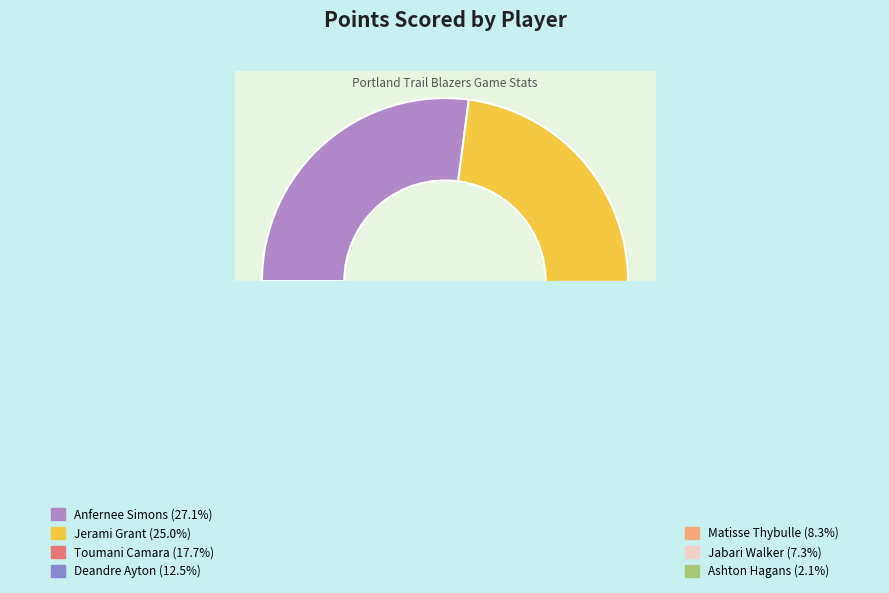

Rank the categories by value from lowest to highest.

Ashton Hagans, Jabari Walker, Matisse Thybulle, Deandre Ayton, Toumani Camara, Jerami Grant, Anfernee Simons